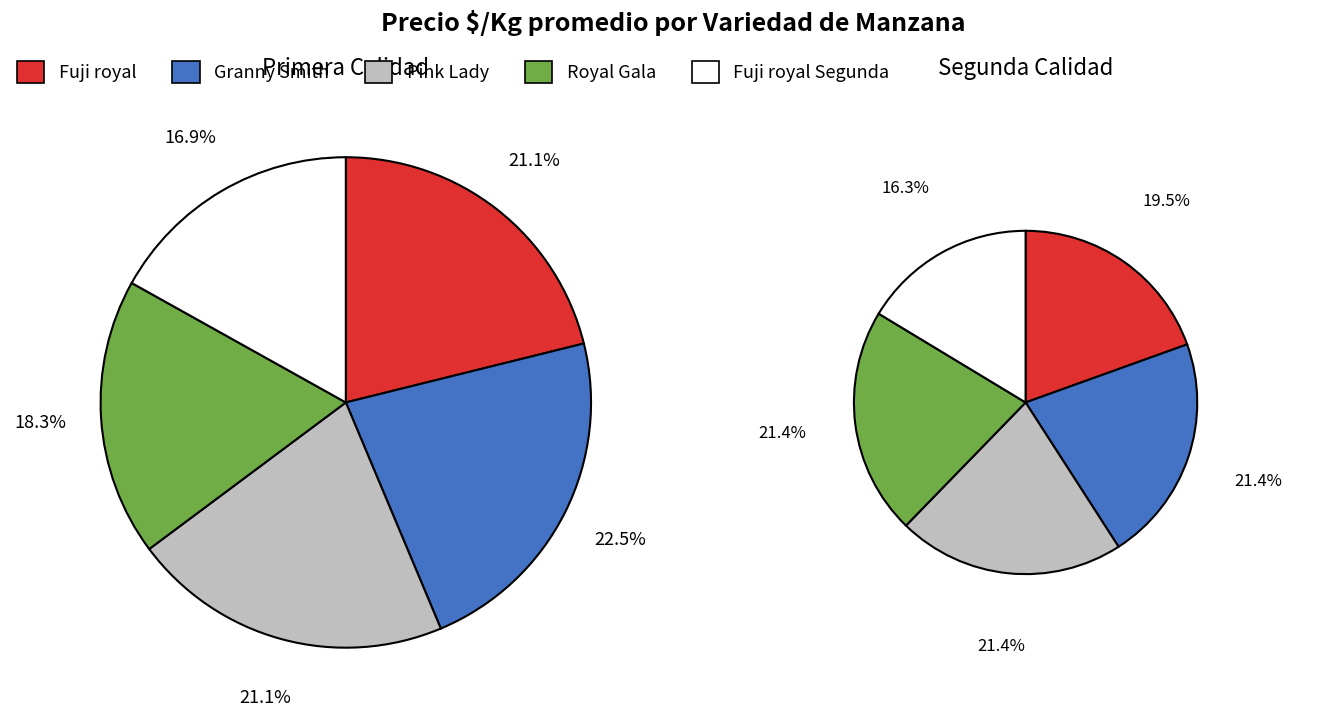

Which category has the smallest portion of the pie?

Fuji royal Segunda